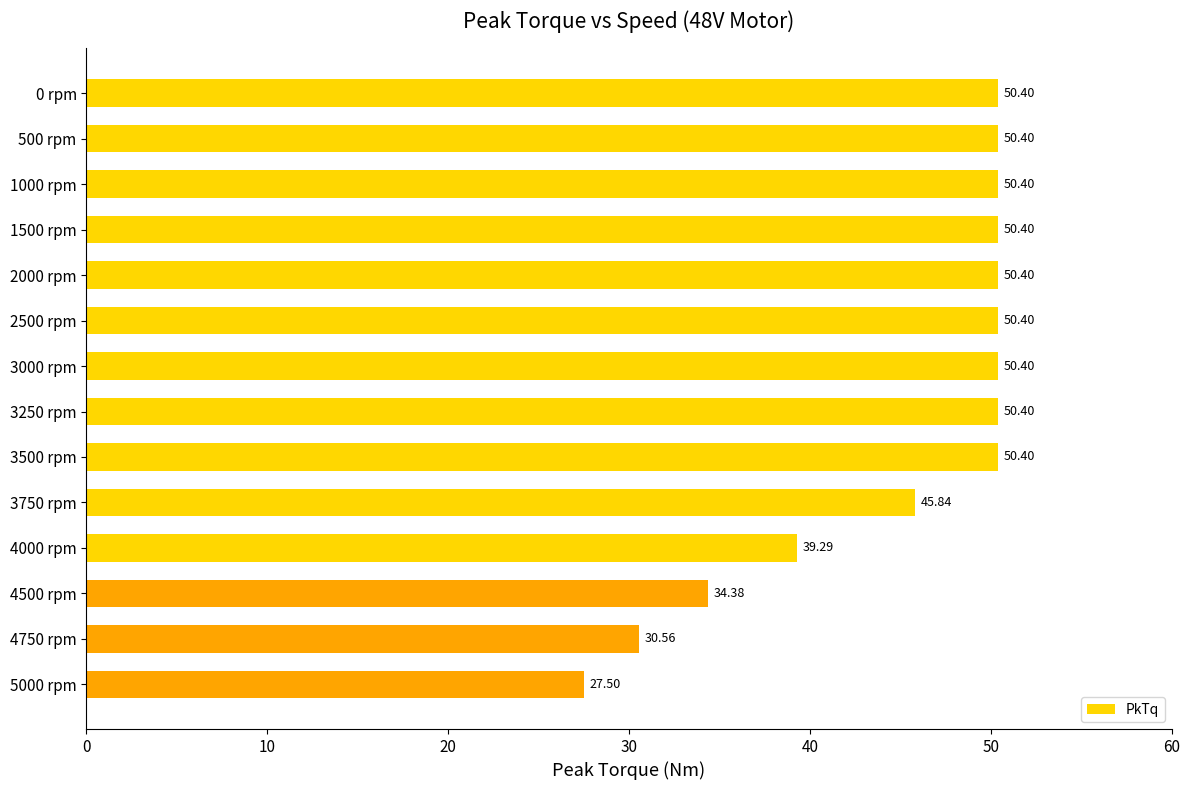

How many data points does each series have?

14